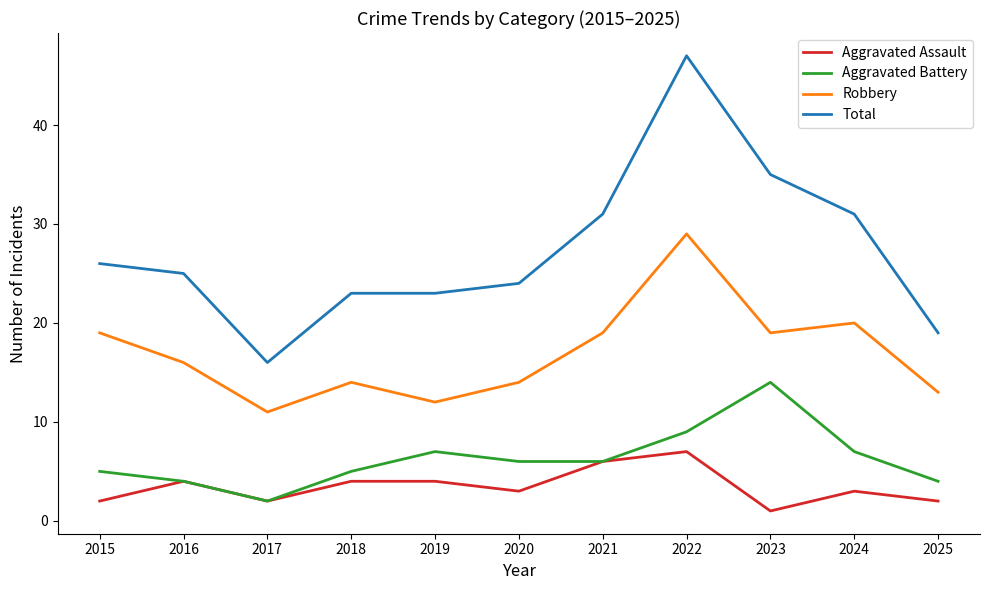

At which category does Aggravated Battery reach its first local valley?

2017